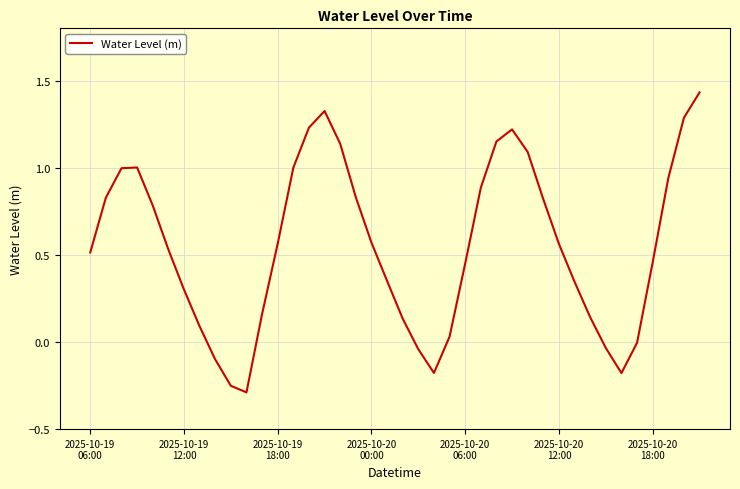

What is the difference between the maximum and minimum values?

1.7